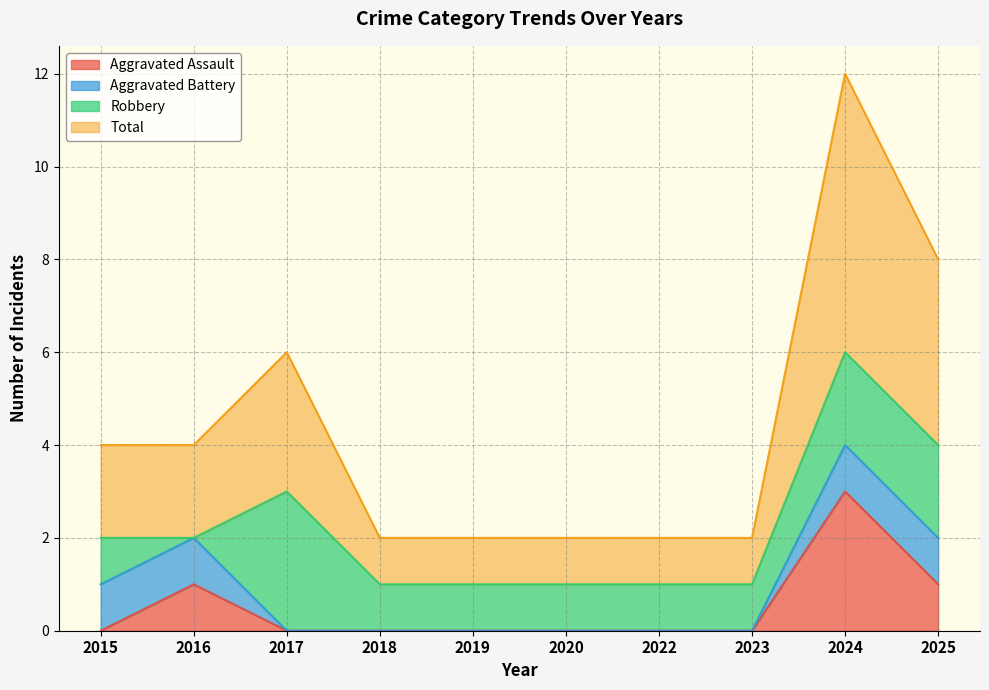

True or false: Aggravated Assault and Total cross at least once.

False